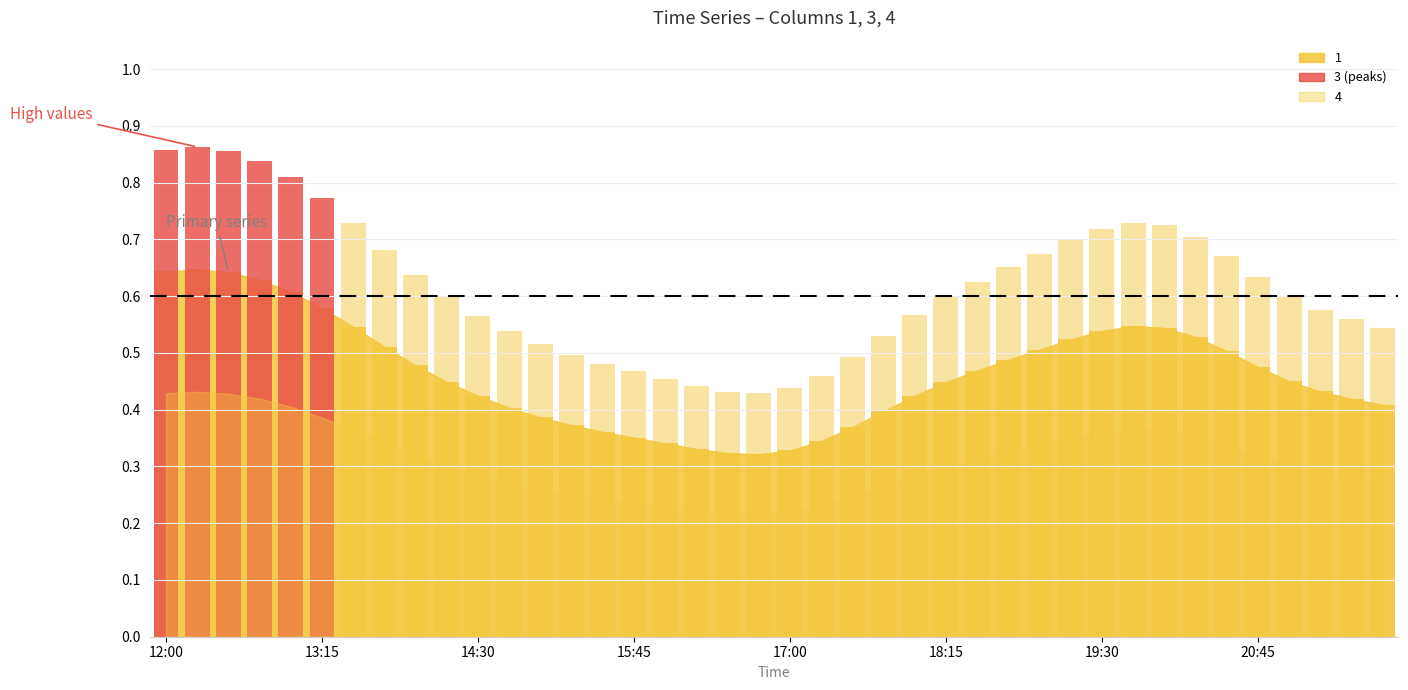

What is the total value across all series at 17:00?

1.0